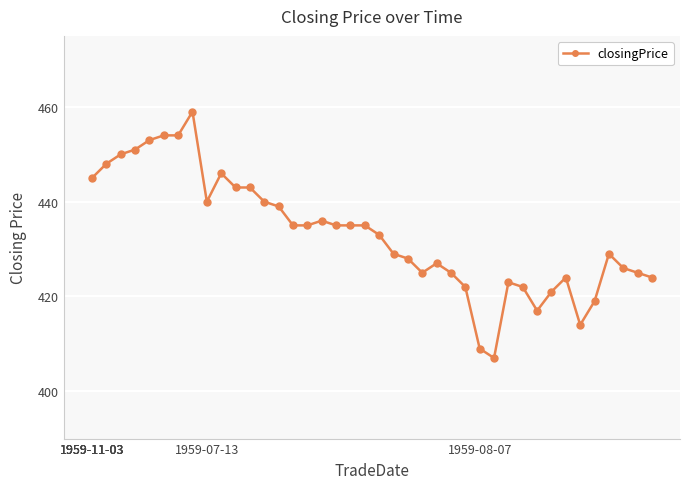

What is the minimum value shown in the chart?

407